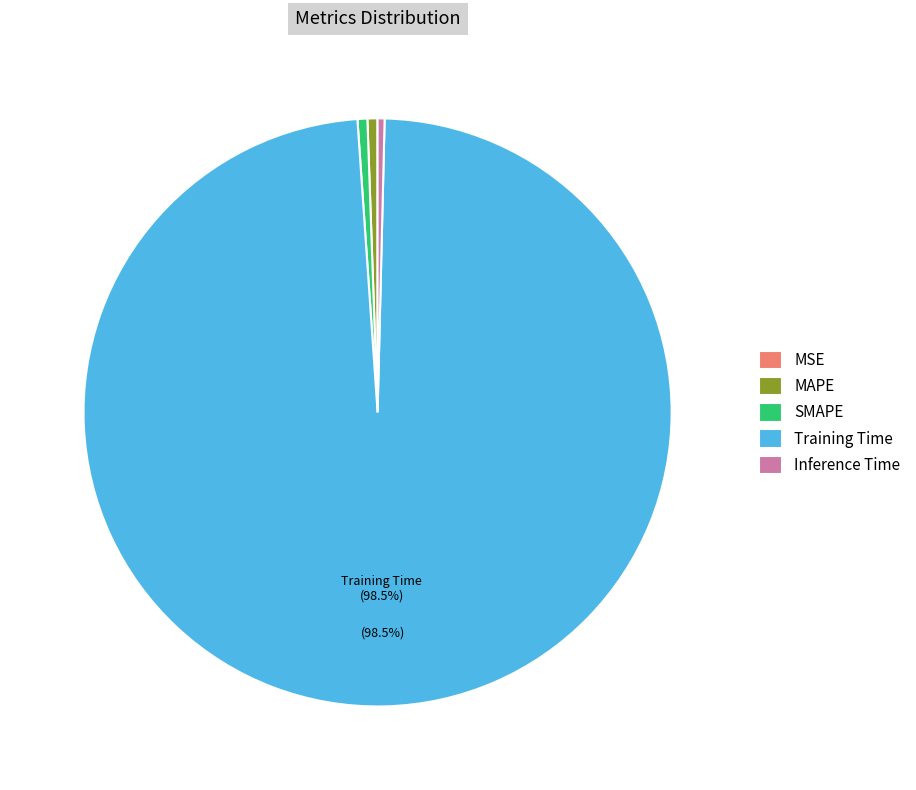

Combined, do SMAPE and MAPE account for over 50%?

No